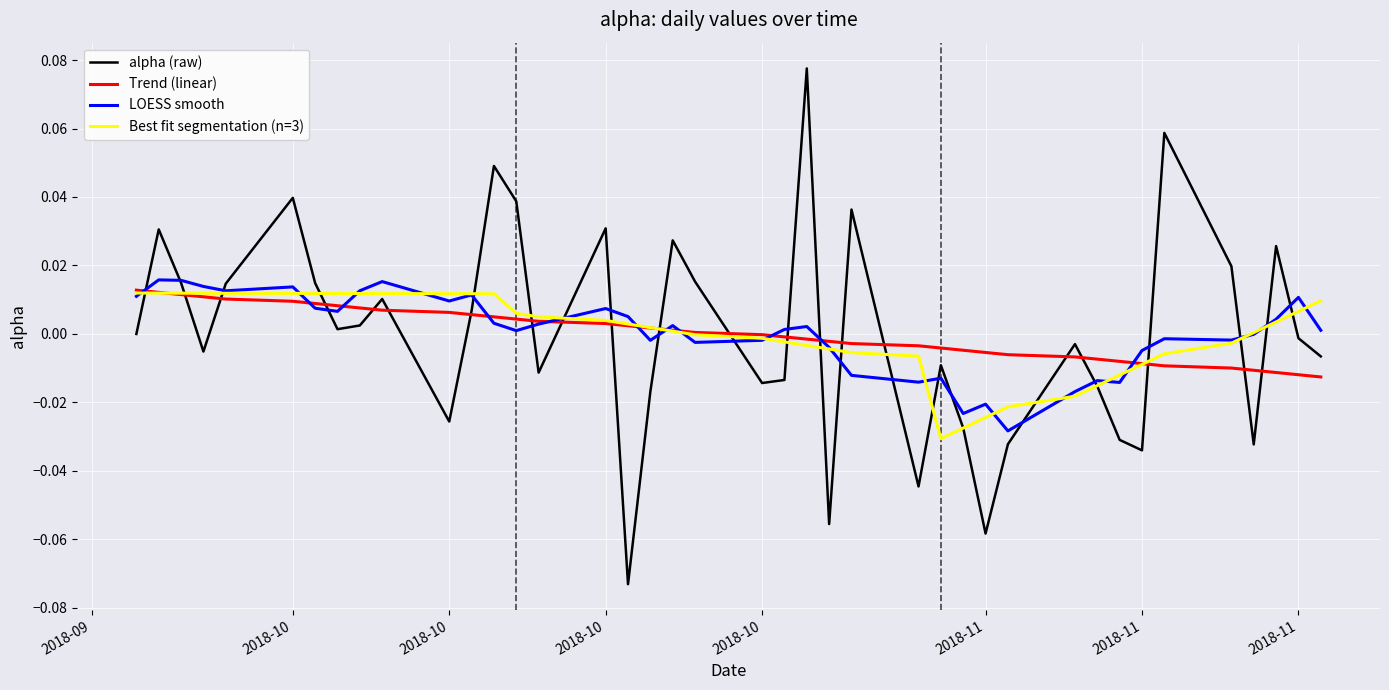

Which series has the largest range (max minus min)?

alpha (raw)